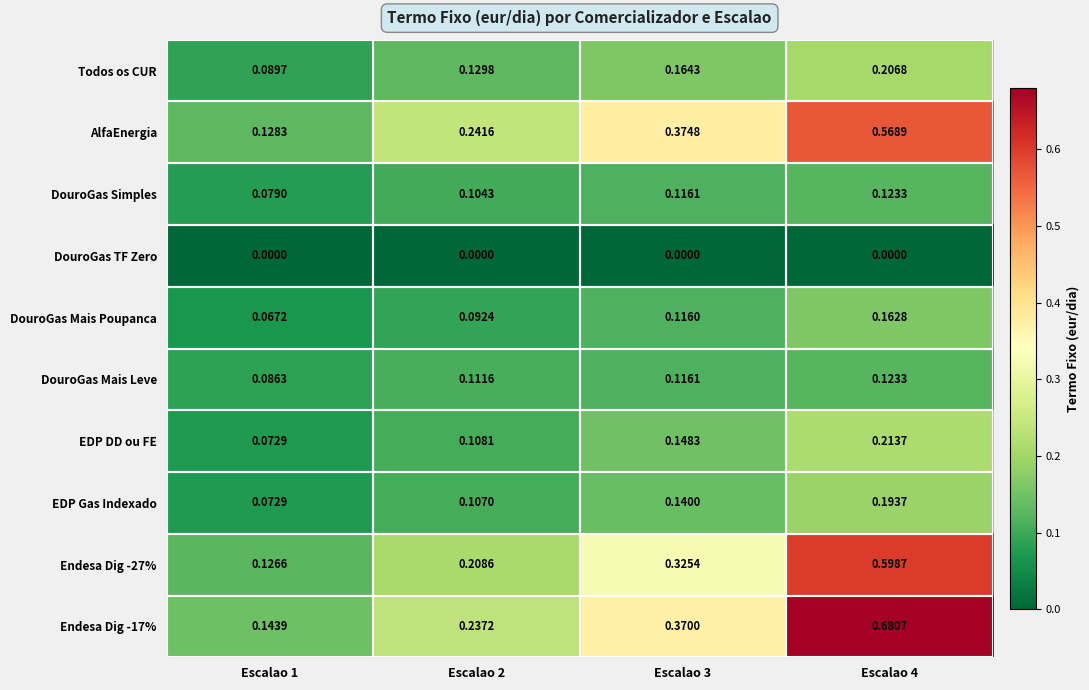

Is the value of Endesa Dig -27% at Escalao 3 greater than the value of Endesa Dig -17% at Escalao 2?

Yes